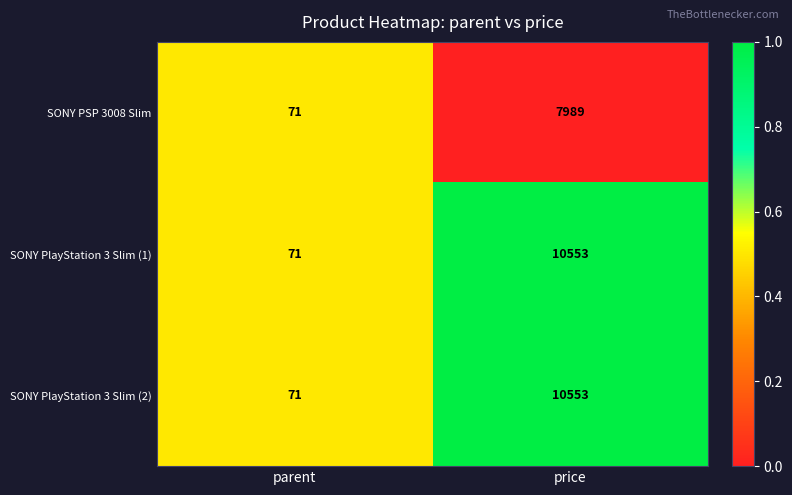

What is the total value across all series at price?

29095